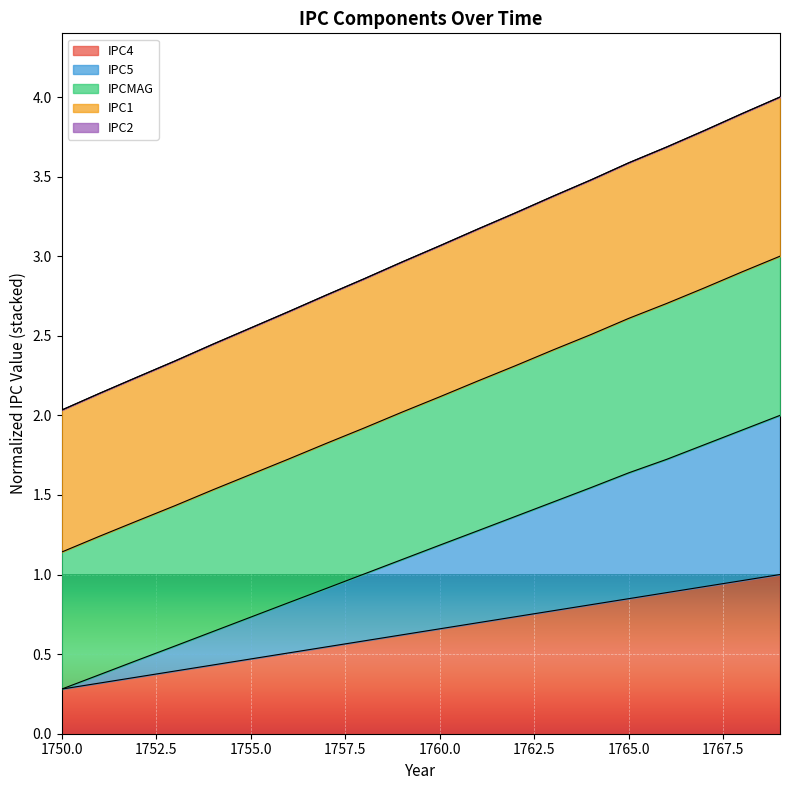

What is the value of the IPC4 point at the 17th from the left?

0.9